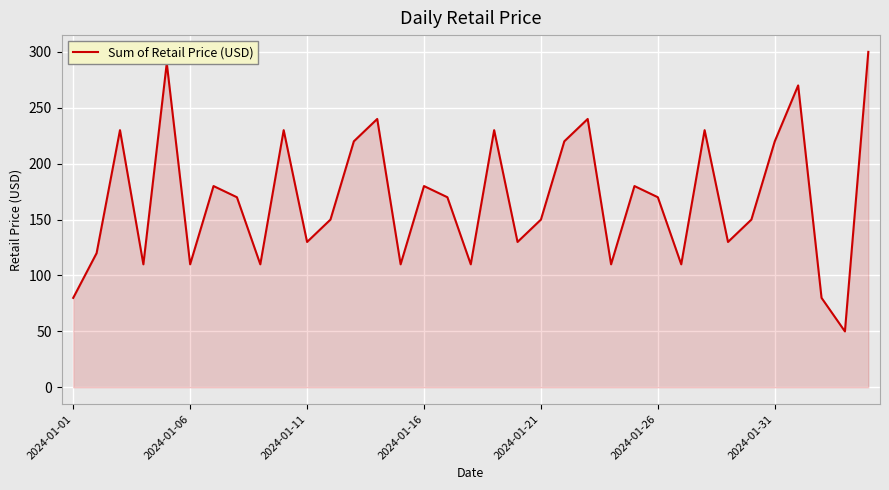

What is the difference between the maximum and minimum values?

250.0